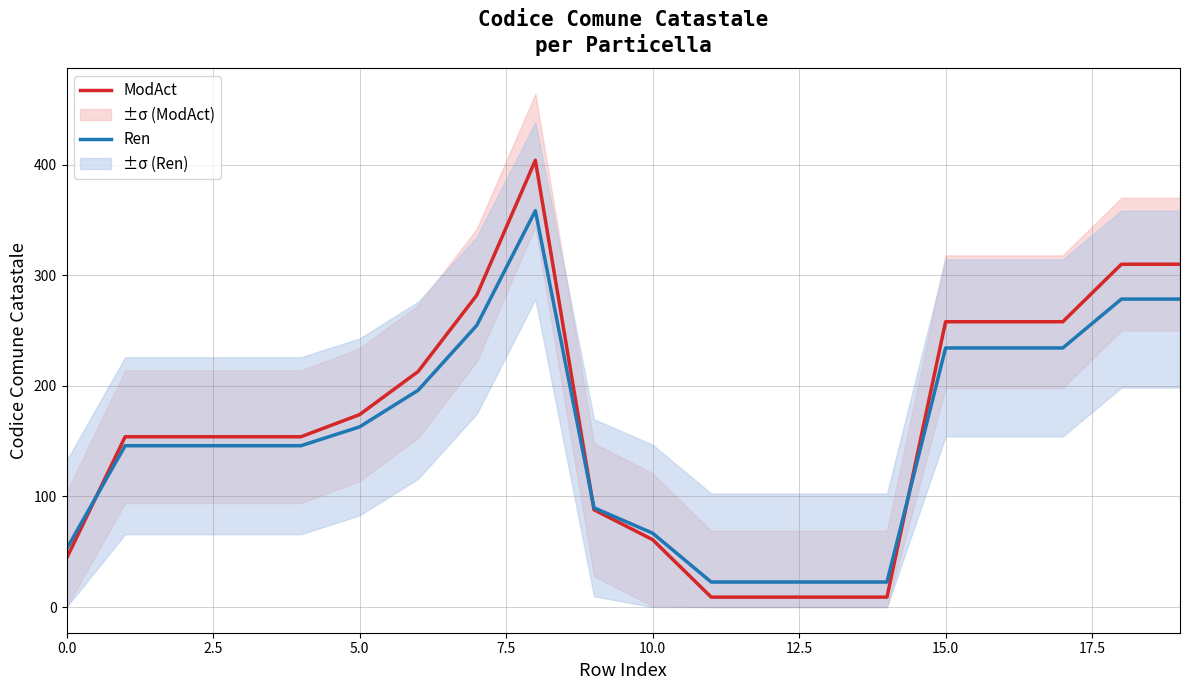

Reading right to left, transcribe all the data shown in this chart.

ModAct: 310.0	310.0	258.0	258.0	258.0	9.0	9.0	9.0	9.0	61.0	88.0	404.0	282.0	213.0	174.0	154.0	154.0	154.0	154.0	44.0
Ren: 278.5	278.5	234.3	234.3	234.3	22.6	22.6	22.6	22.6	66.8	89.8	358.4	254.7	196.0	162.9	145.9	145.9	145.9	145.9	52.4